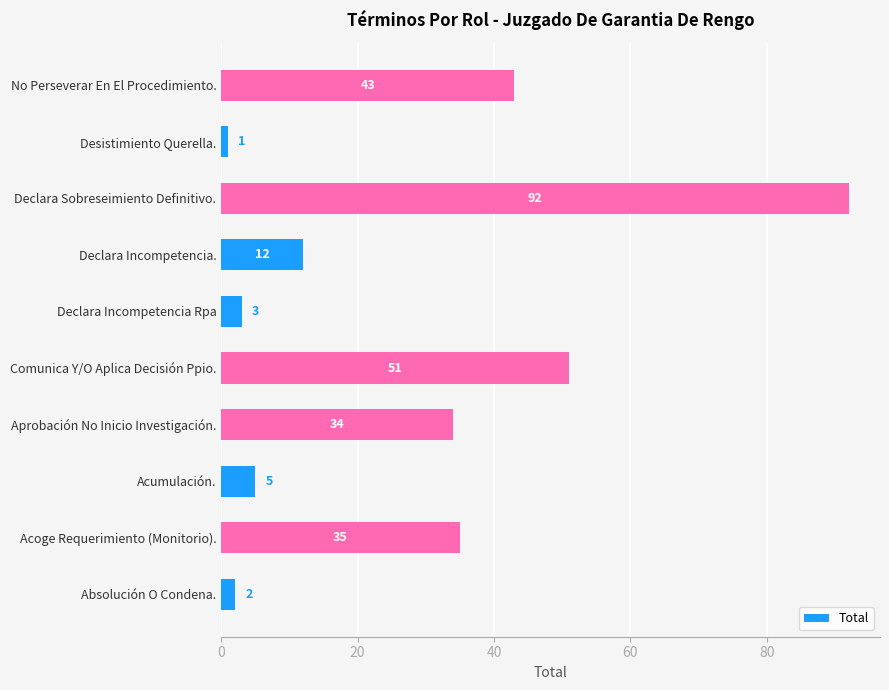

List the labels in order of value, largest first.

Declara Sobreseimiento Definitivo., Comunica Y/O Aplica Decisión Ppio., No Perseverar En El Procedimiento., Acoge Requerimiento (Monitorio)., Aprobación No Inicio Investigación., Declara Incompetencia., Acumulación., Declara Incompetencia Rpa, Absolución O Condena., Desistimiento Querella.